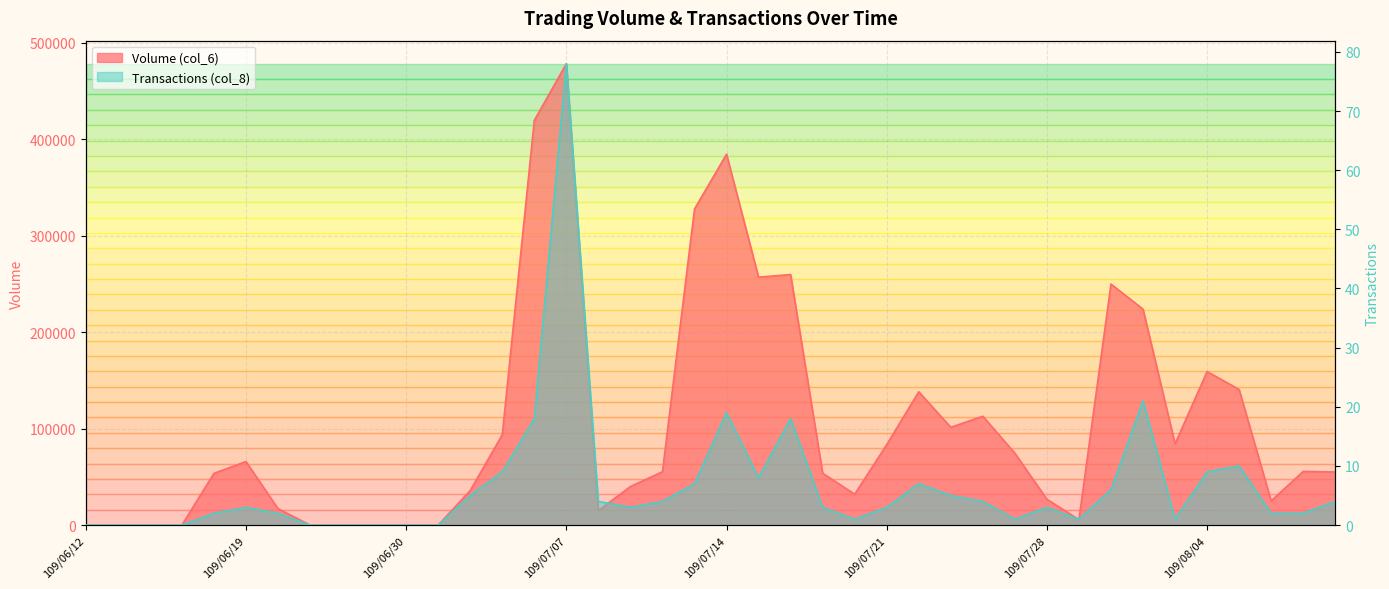

What position from the left is 109/08/04?

36